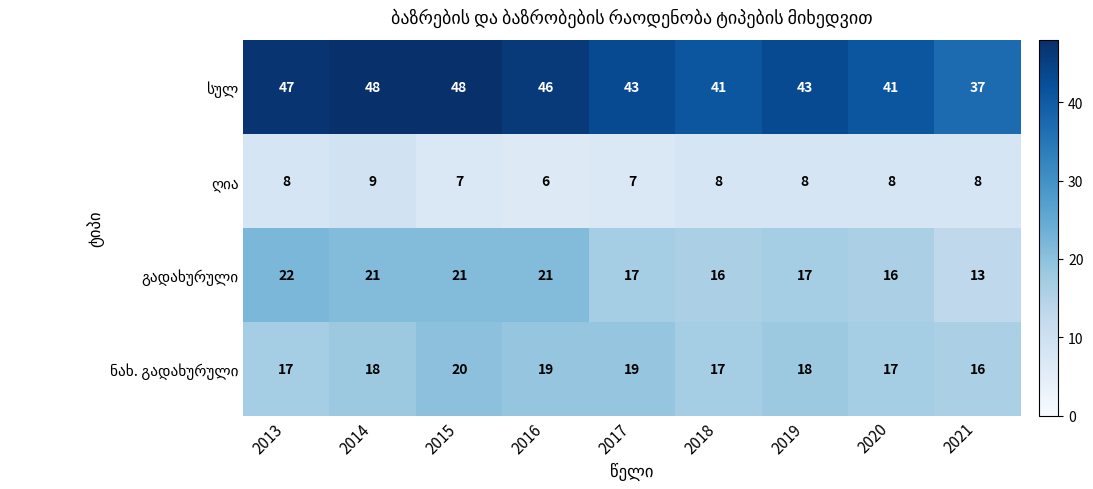

What is the total value across all series at 2021?

74